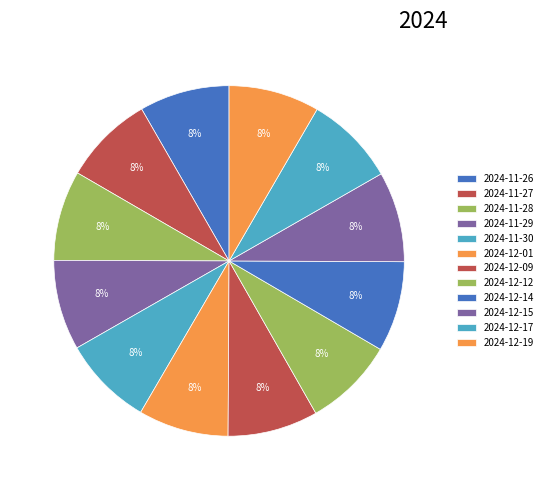

How many slices are in this pie chart?

12